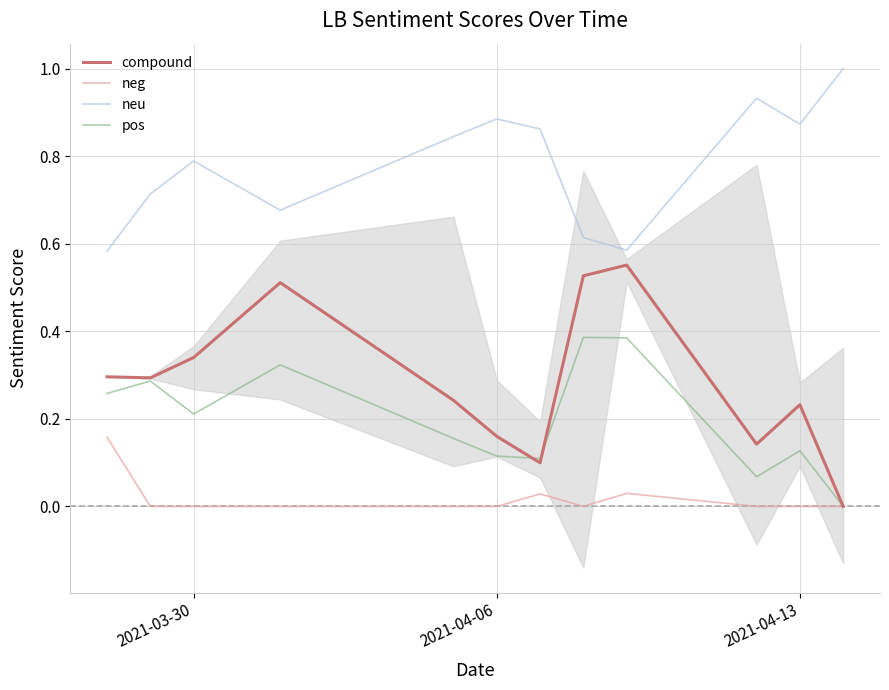

Is it true that neg equals 0.0 at 2021-04-06?

True